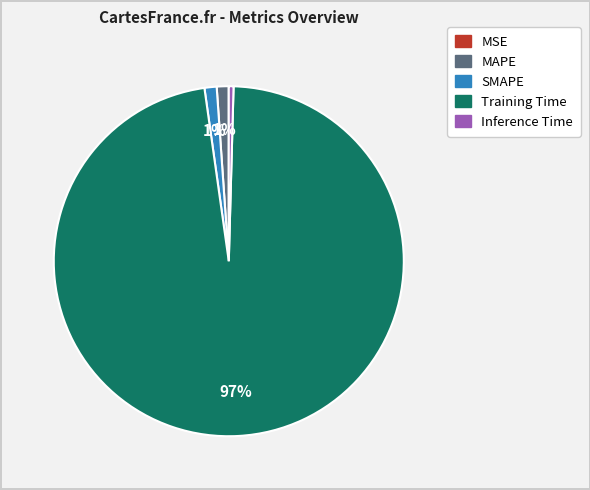

What is the largest slice in the pie chart?

Training Time